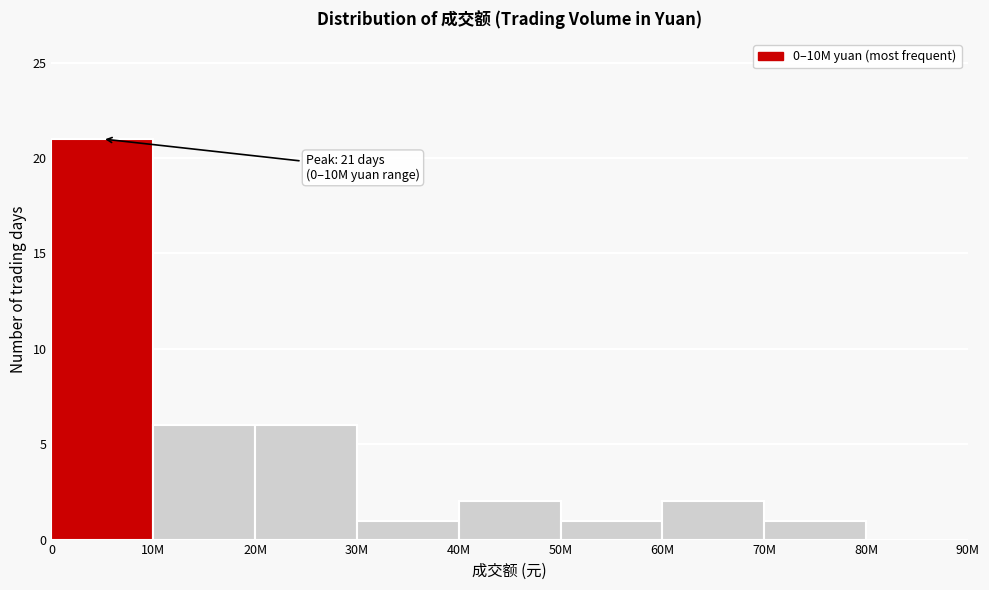

Reading left to right, what are all the values shown in this chart?

0=21	10M=6	20M=6	30M=1	40M=2	50M=1	60M=2	70M=1	80M=0